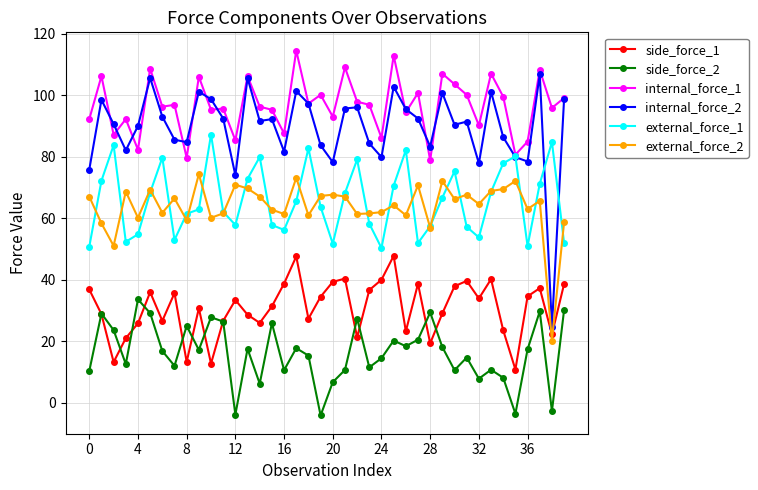

Rank the series by their maximum value, from lowest to highest.

side_force_2, side_force_1, external_force_2, external_force_1, internal_force_2, internal_force_1